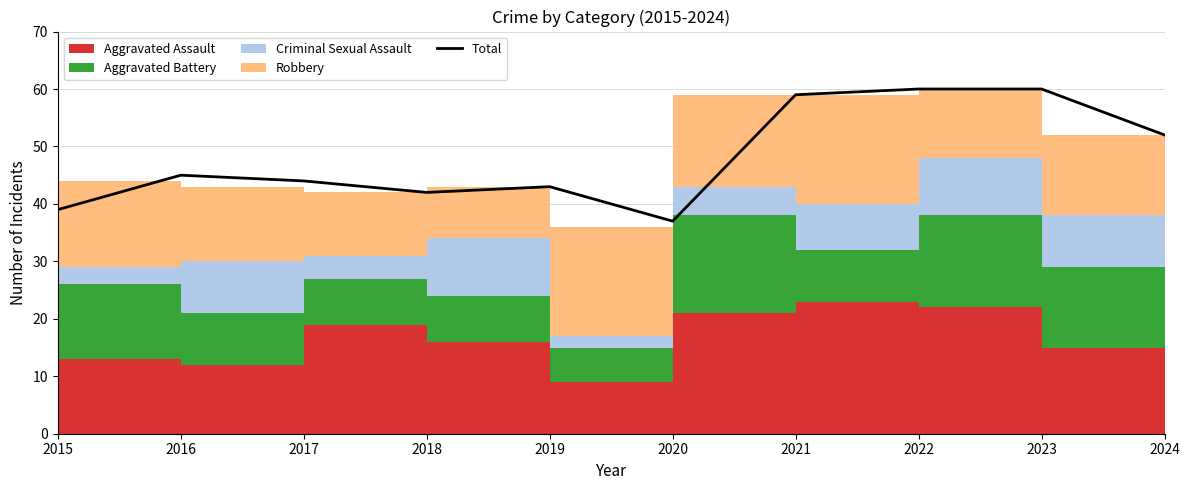

Between 2019 and 2018, which is larger?

2019